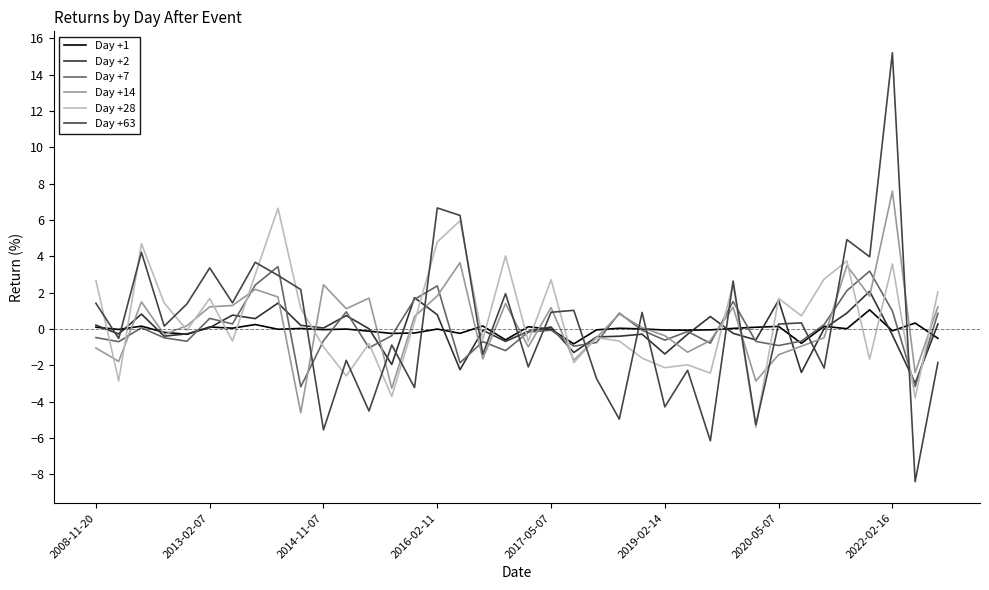

Does the chart display data point markers on the line(s)?

No